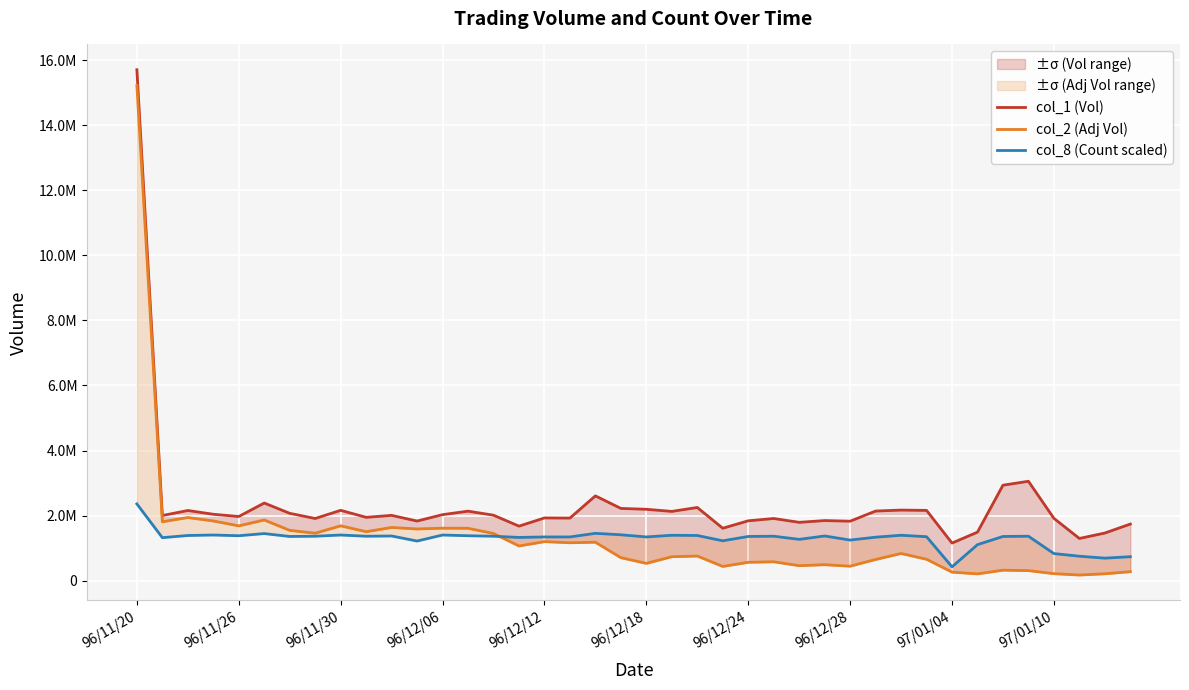

Where does the col_2 (Adj Vol) series first go above 832990?

96/11/20